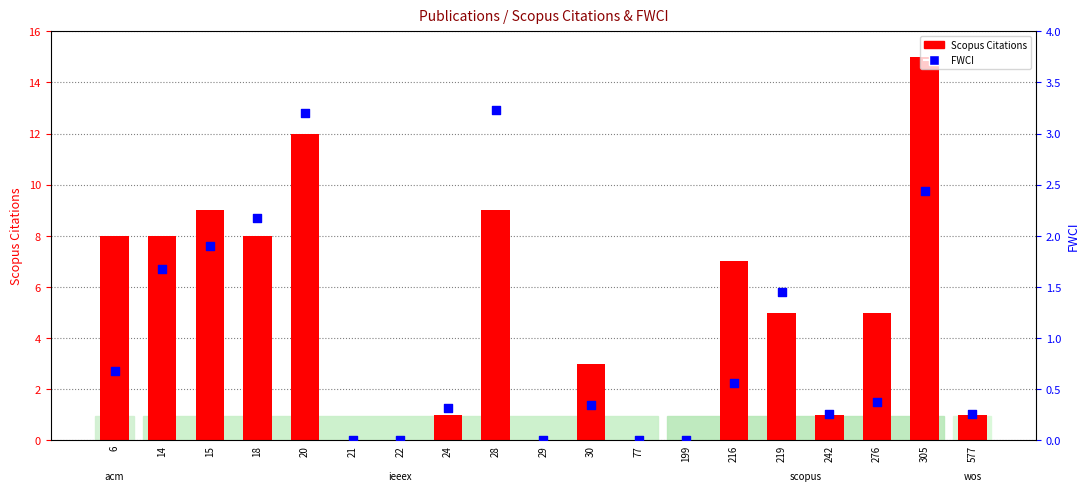

At which category is the sum across all series the highest?

305